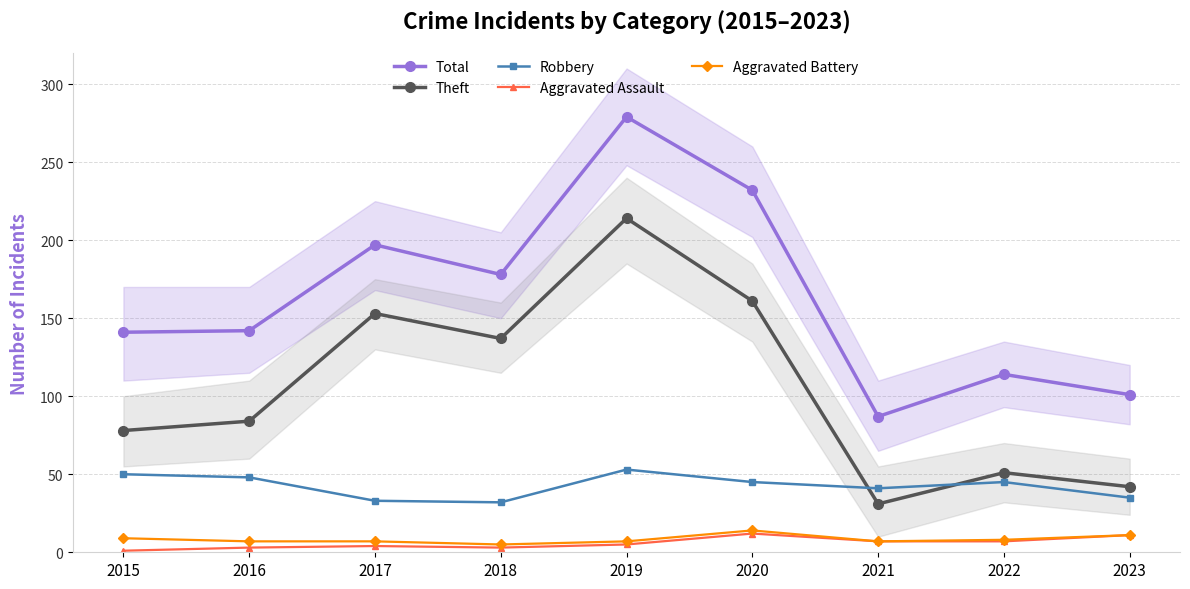

The Total series shows 279 at 2019. True or false?

True